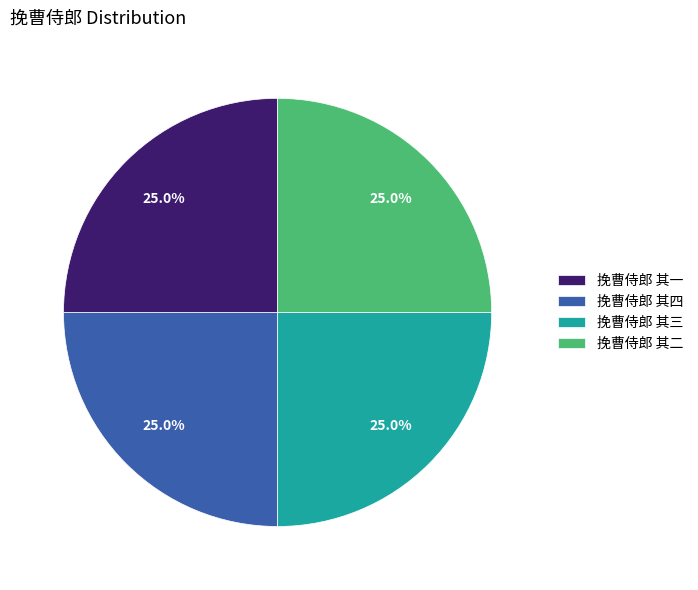

Does 挽曹侍郎 其四 account for over 50% of the chart?

No